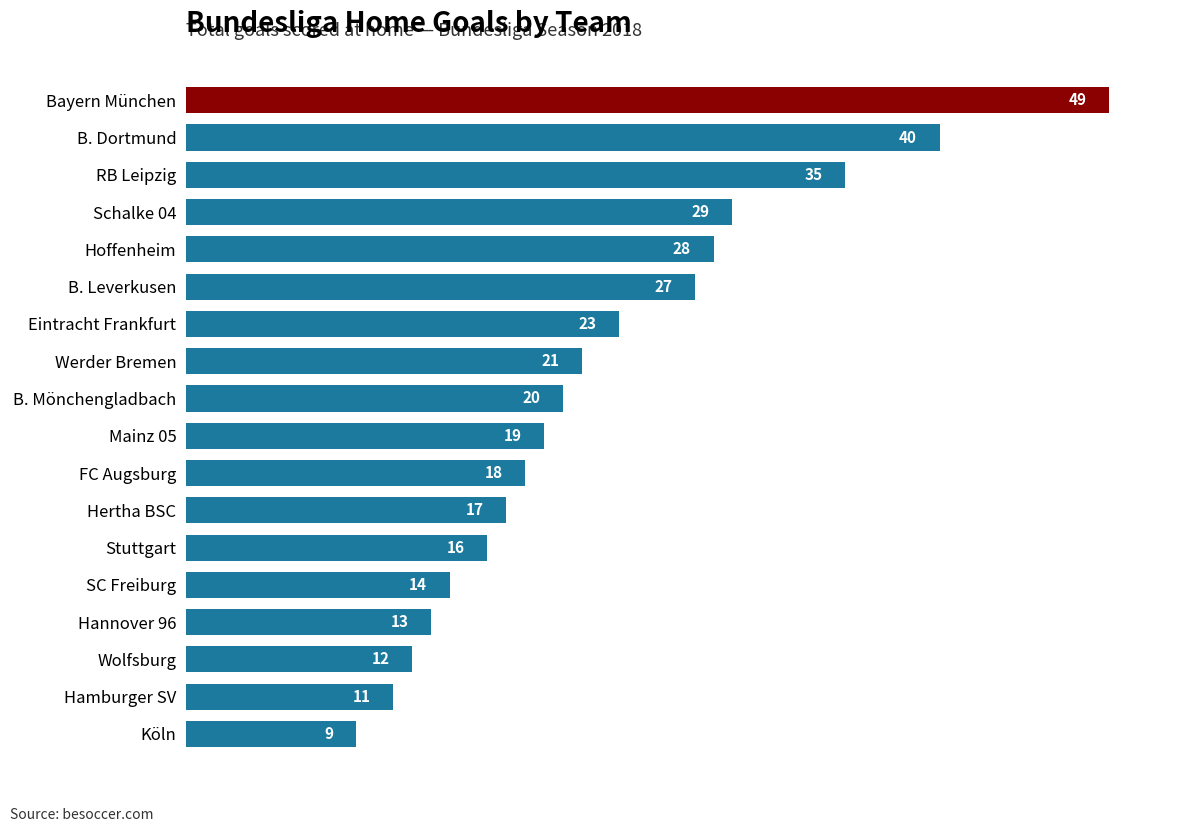

What is the smallest value displayed?

9